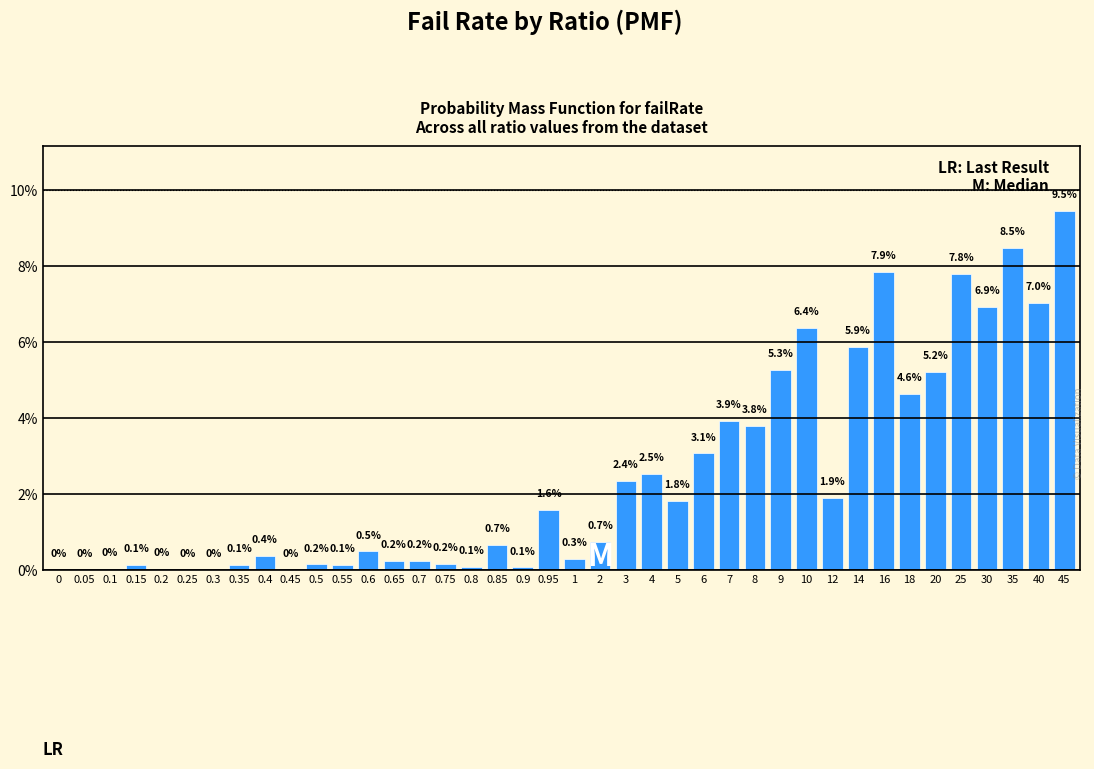

Between 25 and 0.55, which is larger?

25